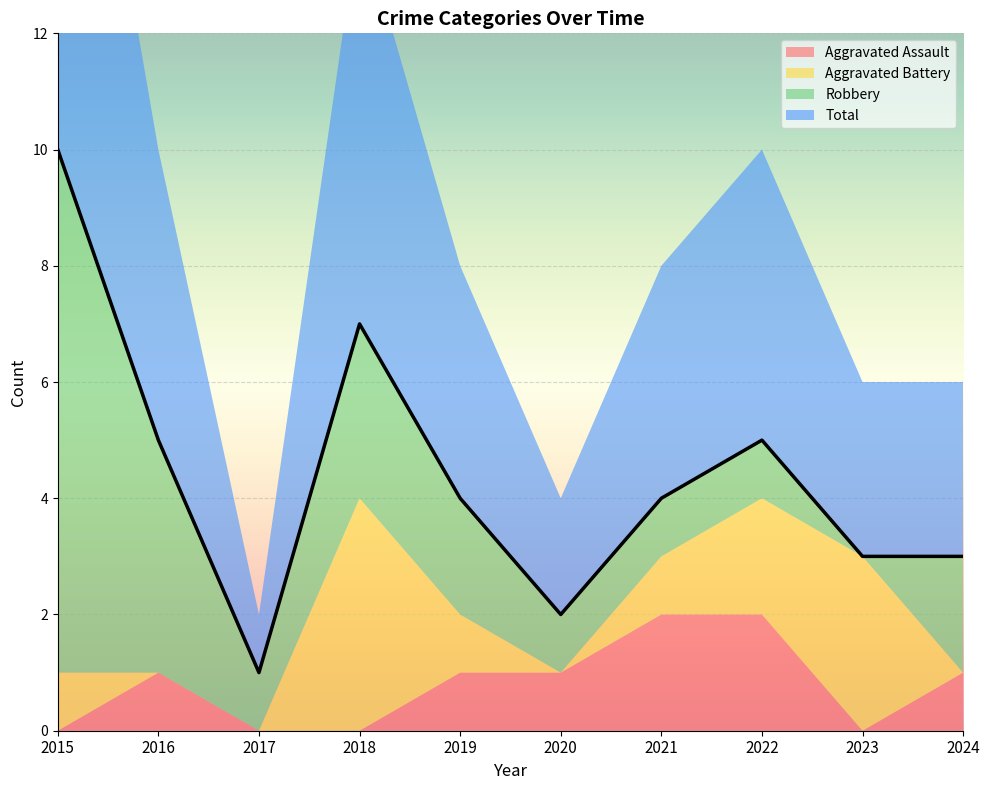

What is the value of the Total point at the 5th from the left?

4